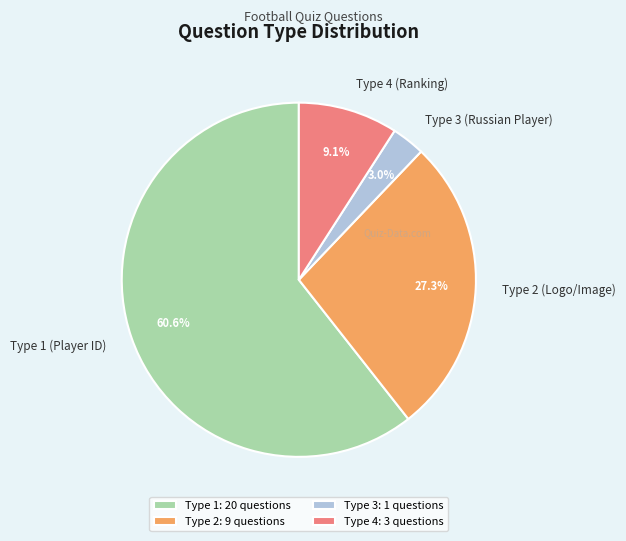

What percentage is NOT represented by Type 3?

97.0%